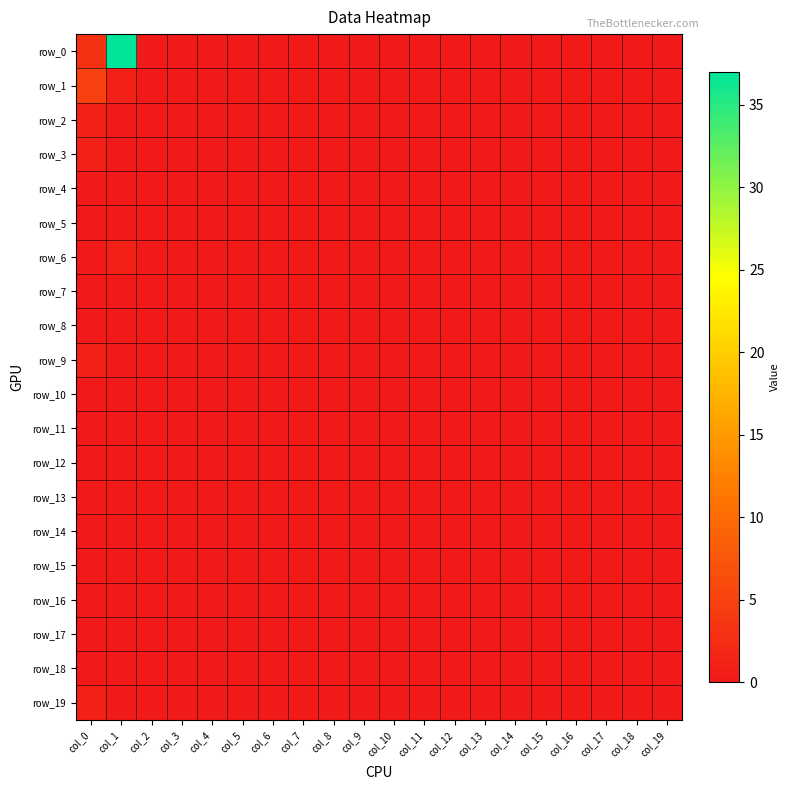

Reading left to right, list all the values displayed in this chart.

row_0: 3	37	0	0	0	0	0	0	0	0	0	0	0	0	0	0	0	0	0	0
row_1: 5	1	0	0	0	0	0	0	0	0	0	0	0	0	0	0	0	0	0	0
row_2: 1	0	0	0	0	0	0	0	0	0	0	0	0	0	0	0	0	0	0	0
row_3: 1	0	0	0	0	0	0	0	0	0	0	0	0	0	0	0	0	0	0	0
row_4: 0	0	0	0	0	0	0	0	0	0	0	0	0	0	0	0	0	0	0	0
row_5: 0	0	0	0	0	0	0	0	0	0	0	0	0	0	0	0	0	0	0	0
row_6: 0	1	0	0	0	0	0	0	0	0	0	0	0	0	0	0	0	0	0	0
row_7: 0	0	0	0	0	0	0	0	0	0	0	0	0	0	0	0	0	0	0	0
row_8: 0	0	0	0	0	0	0	0	0	0	0	0	0	0	0	0	0	0	0	0
row_9: 1	0	0	0	0	0	0	0	0	0	0	0	0	0	0	0	0	0	0	0
row_10: 0	0	0	0	0	0	0	0	0	0	0	0	0	0	0	0	0	0	0	0
row_11: 0	0	0	0	0	0	0	0	0	0	0	0	0	0	0	0	0	0	0	0
row_12: 0	0	0	0	0	0	0	0	0	0	0	0	0	0	0	0	0	0	0	0
row_13: 0	0	0	0	0	0	0	0	0	0	0	0	0	0	0	0	0	0	0	0
row_14: 0	0	0	0	0	0	0	0	0	0	0	0	0	0	0	0	0	0	0	0
row_15: 0	0	0	0	0	0	0	0	0	0	0	0	0	0	0	0	0	0	0	0
row_16: 0	0	0	0	0	0	0	0	0	0	0	0	0	0	0	0	0	0	0	0
row_17: 0	0	0	0	0	0	0	0	0	0	0	0	0	0	0	0	0	0	0	0
row_18: 0	0	0	0	0	0	0	0	0	0	0	0	0	0	0	0	0	0	0	0
row_19: 1	0	0	0	0	0	0	0	0	0	0	0	0	0	0	0	0	0	0	0